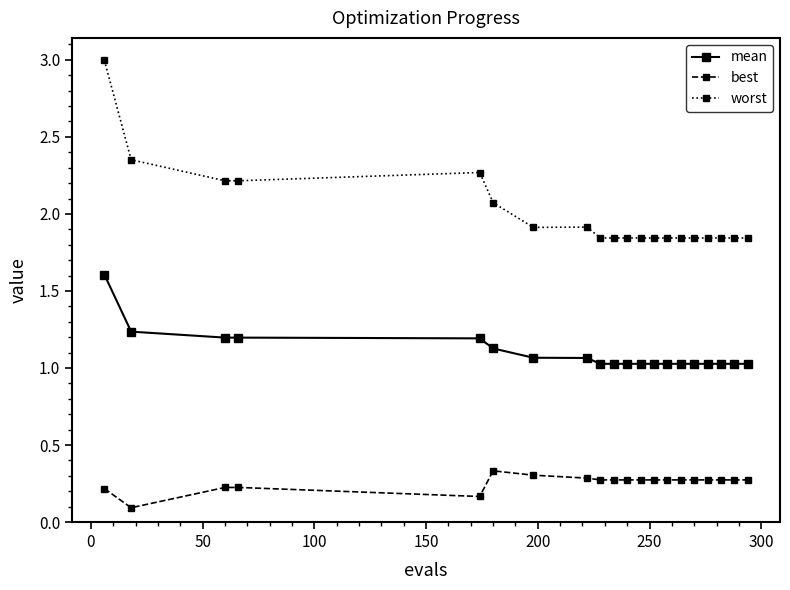

True or false: best and mean cross at least once.

False